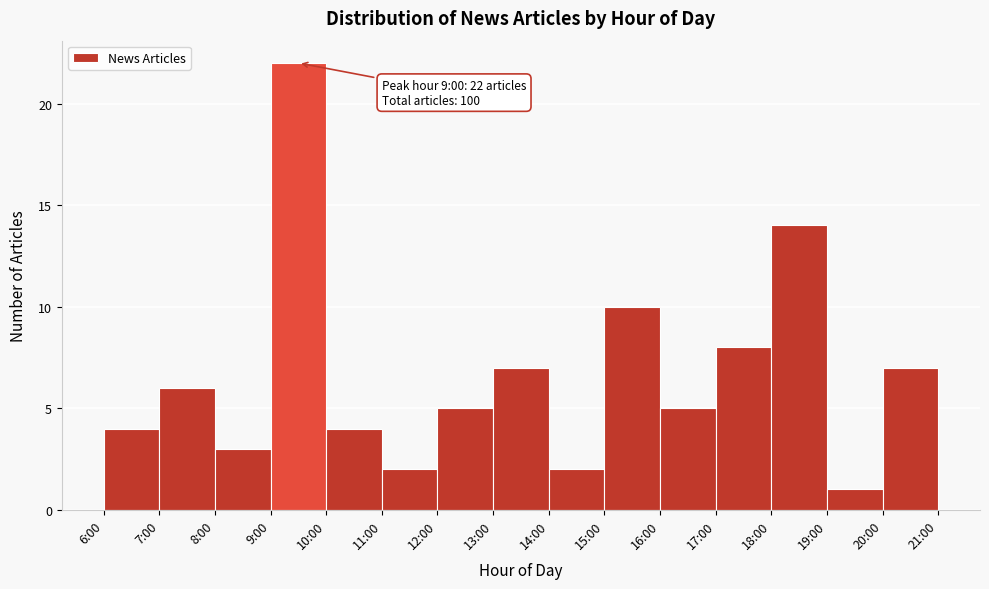

Reading left to right, extract all data points from this chart.

6:00=4	7:00=6	8:00=3	9:00=22	10:00=4	11:00=2	12:00=5	13:00=7	14:00=2	15:00=10	16:00=5	17:00=8	18:00=14	19:00=1	20:00=7